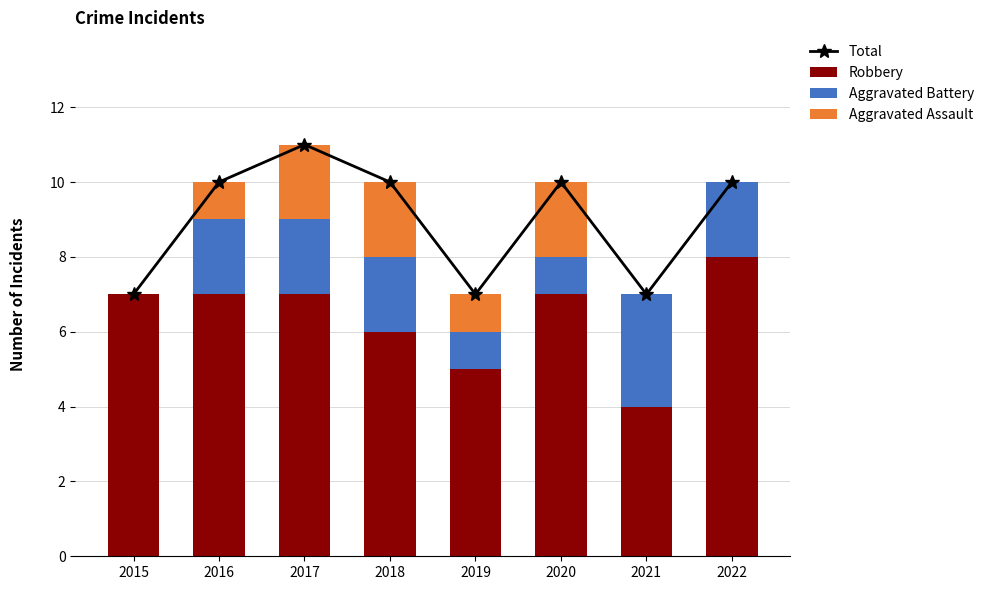

List the series in order of their peak value, highest first.

Total, Robbery, Aggravated Battery, Aggravated Assault